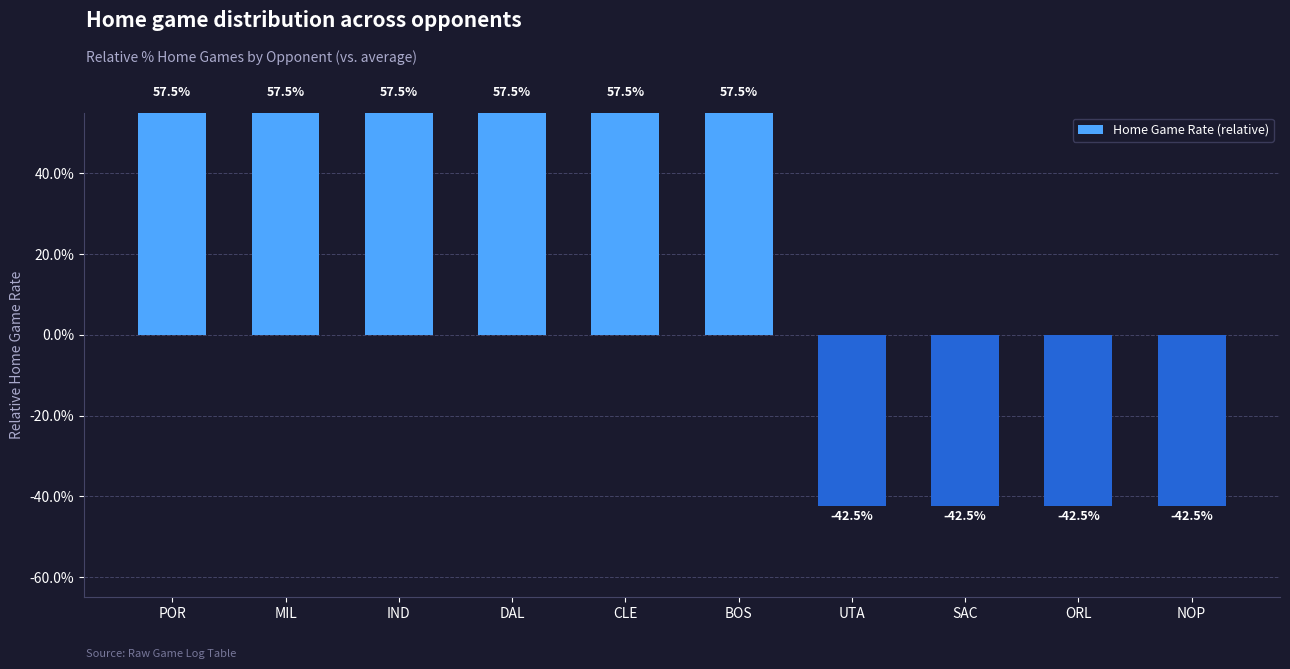

Rank the categories by value from highest to lowest.

POR, MIL, IND, DAL, CLE, BOS, UTA, SAC, ORL, NOP